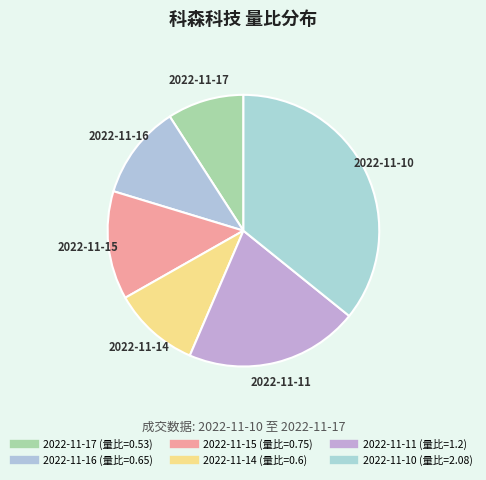

Between 2022-11-17 and 2022-11-11, which is larger?

2022-11-11